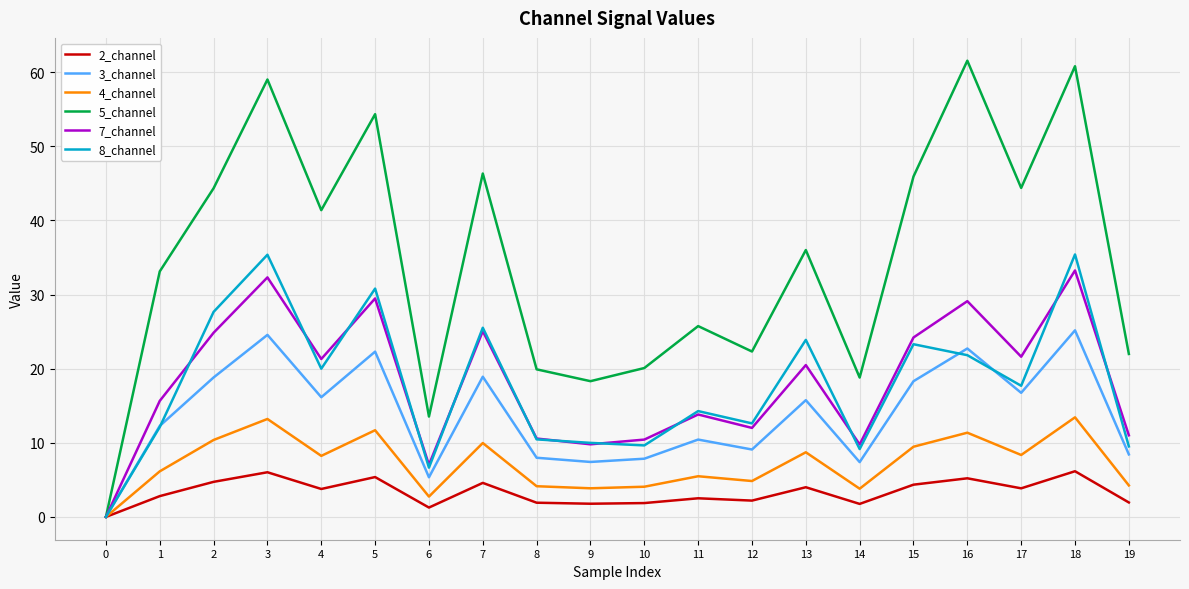

What is the spread (max minus min) of values at 18?

54.6